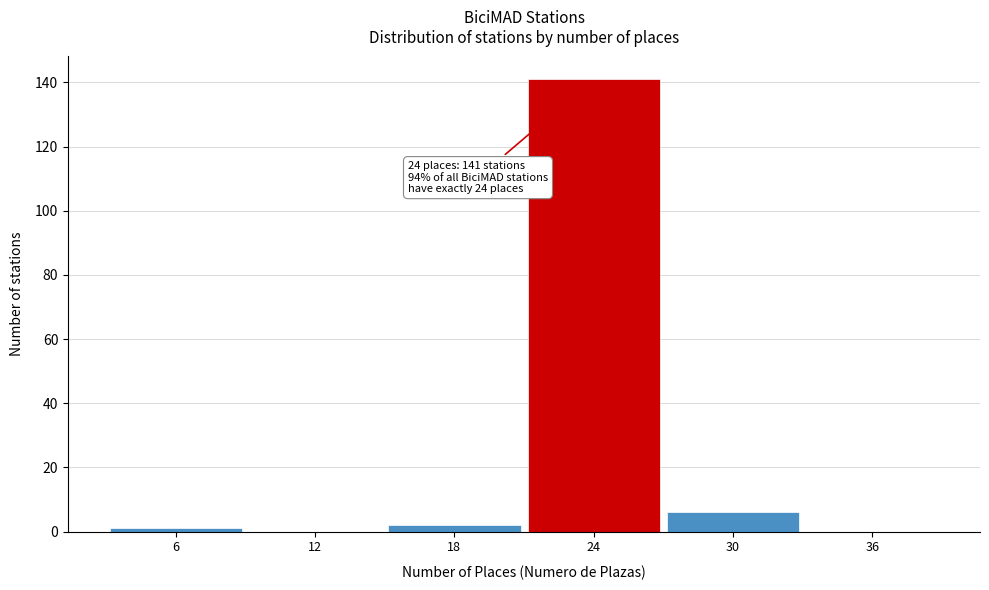

Over which range of the x-axis is the bar tallest?

21 to 27